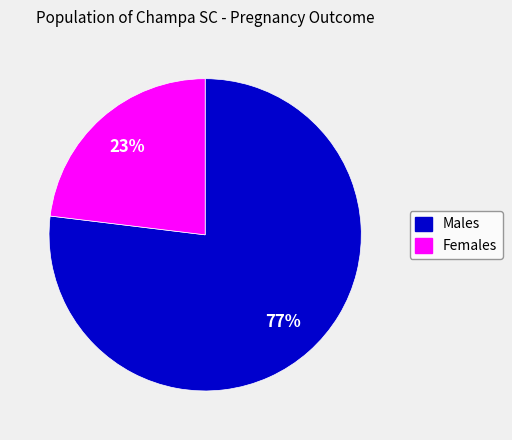

To the nearest percent, what is the average slice percentage?

50%